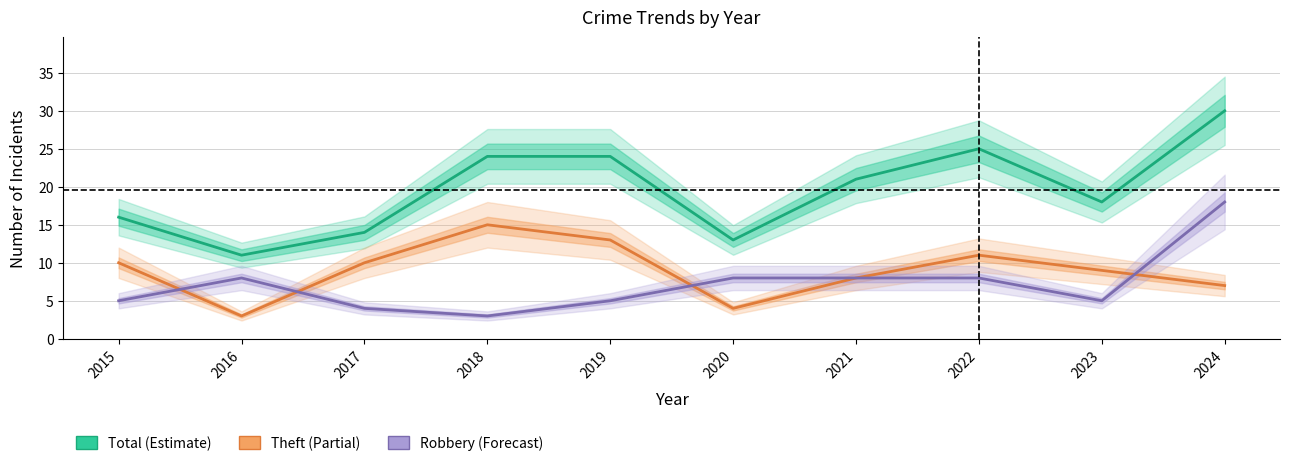

Reading left to right, extract all data points from this chart.

Total: 16	11	14	24	24	13	21	25	18	30
Theft: 10	3	10	15	13	4	8	11	9	7
Robbery: 5	8	4	3	5	8	8	8	5	18